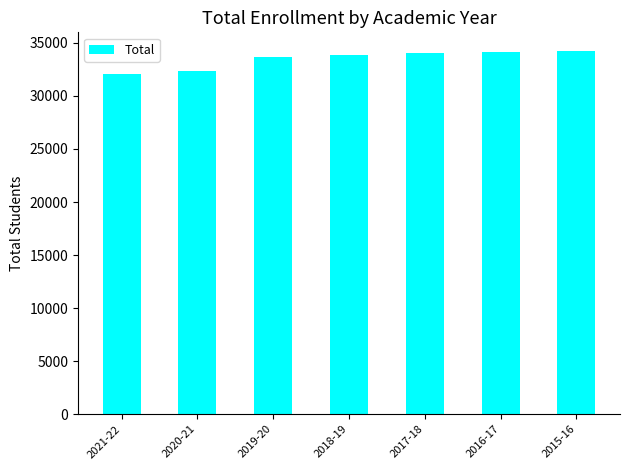

What is the smallest value displayed?

32075